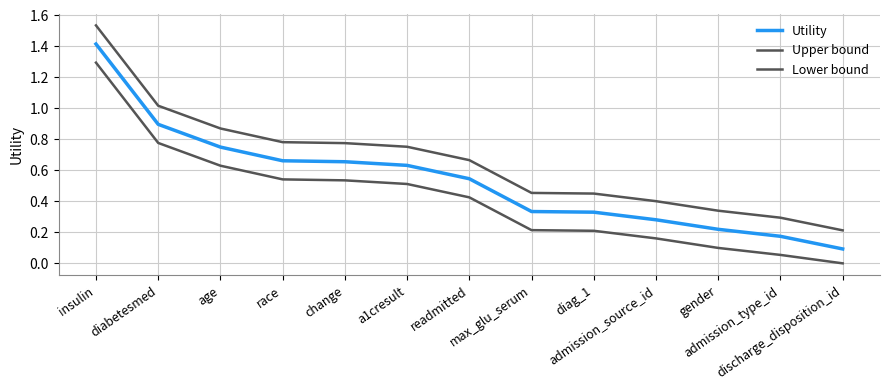

Which has a higher value, age or admission_source_id?

age